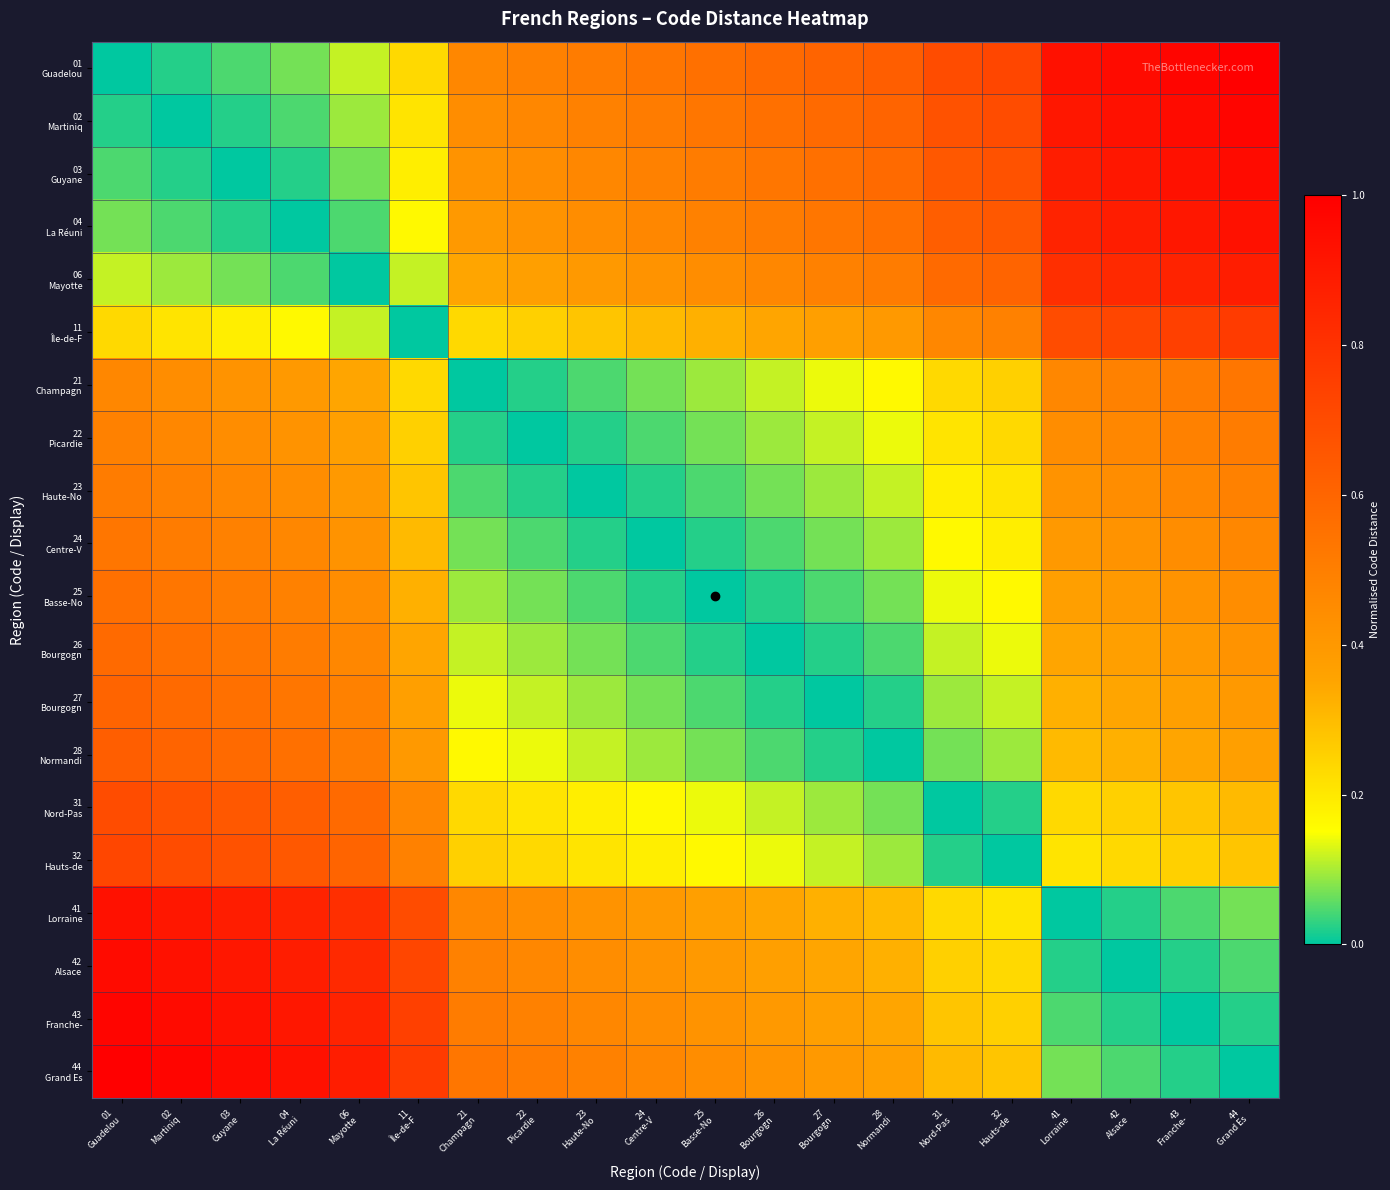

What is the difference between the highest and lowest values at 03
Guyane?

1.0